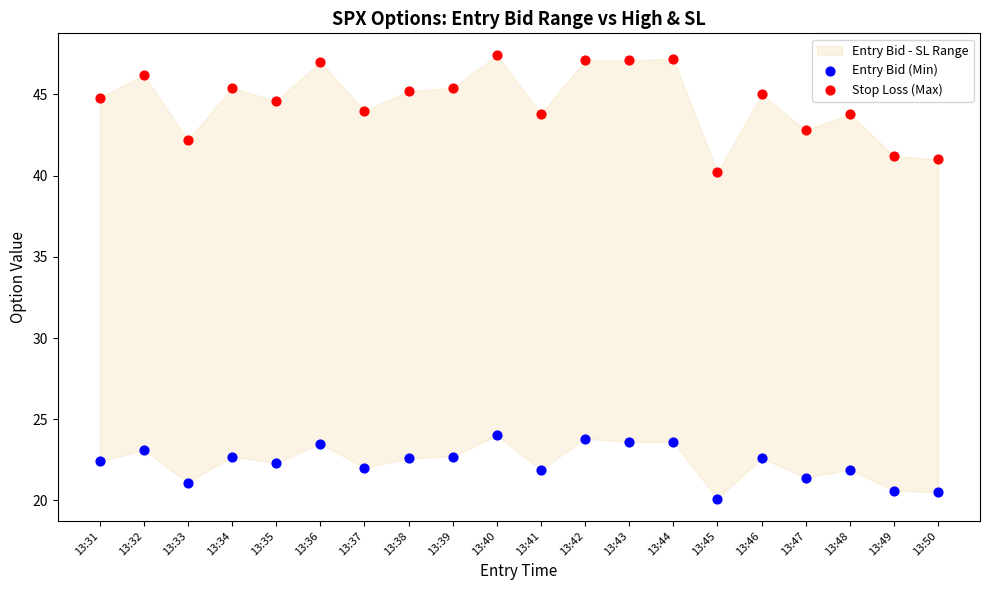

Across all data points, what is the range of Y values (max minus min)?

27.3